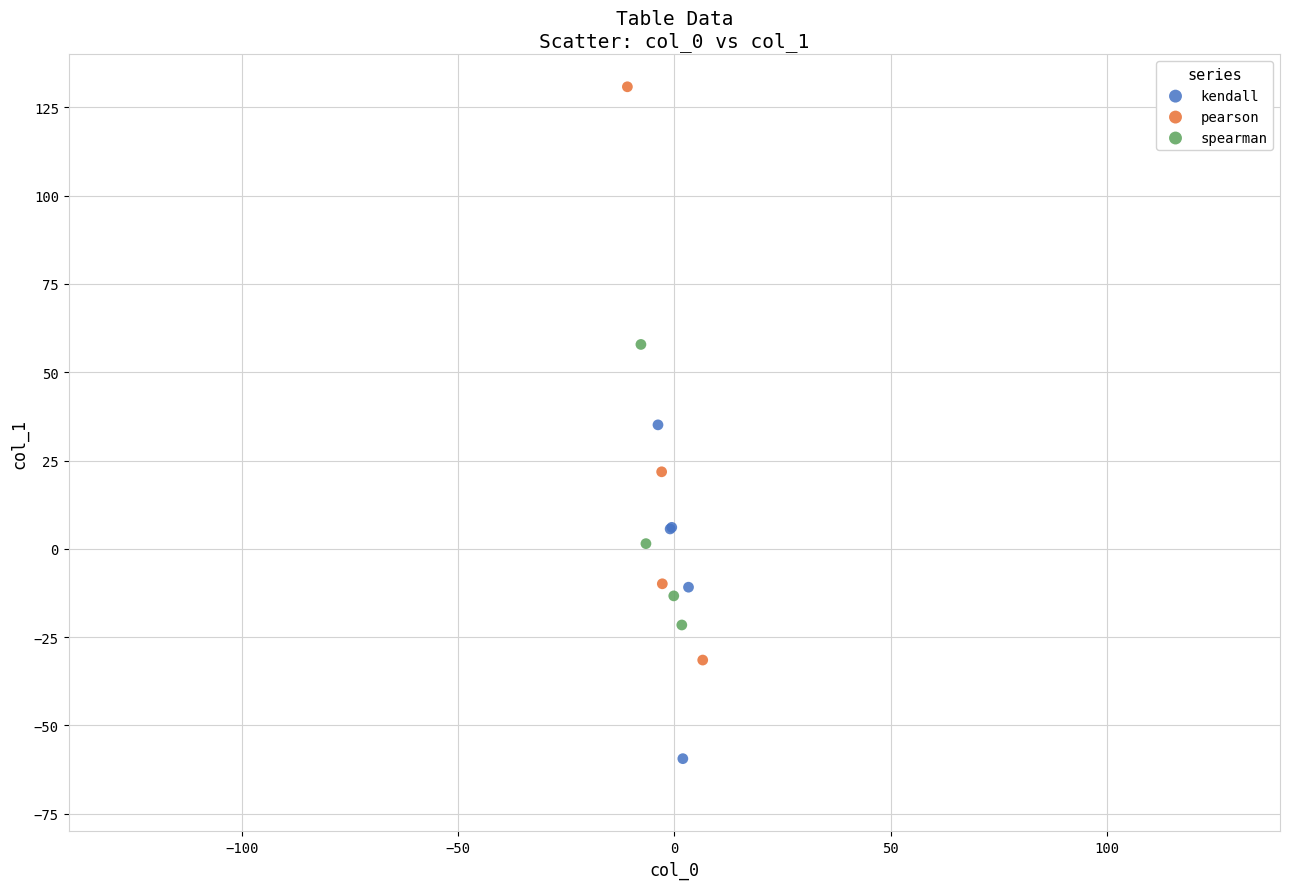

What are all the series names shown in the legend?

kendall, pearson, spearman